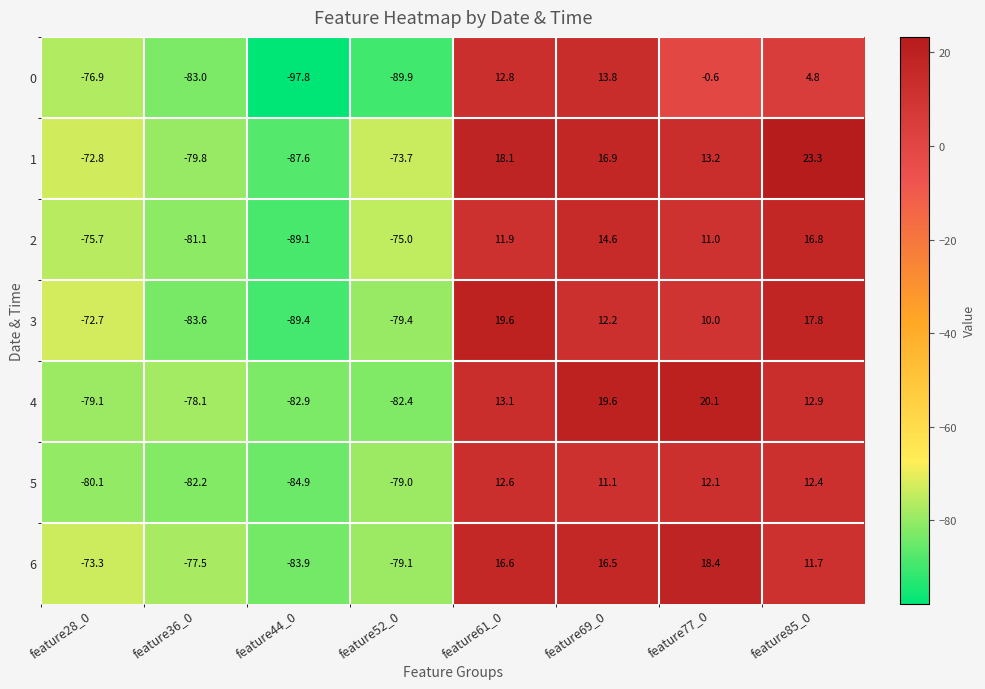

List the series in order of their peak value, highest first.

1, 4, 3, 6, 2, 0, 5